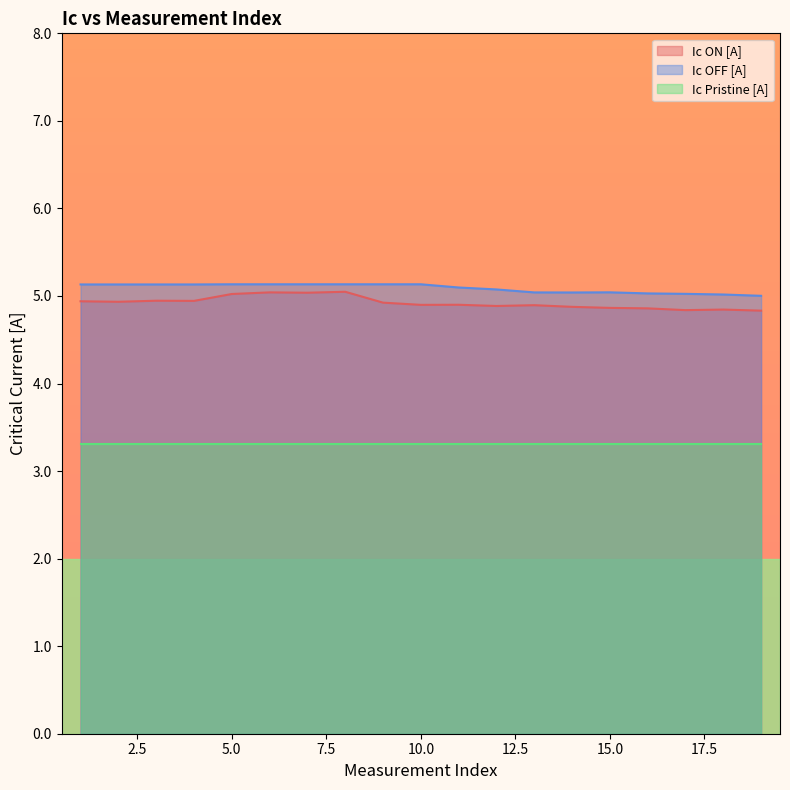

True or false: Ic ON [A] and Ic OFF [A] cross at least once.

False